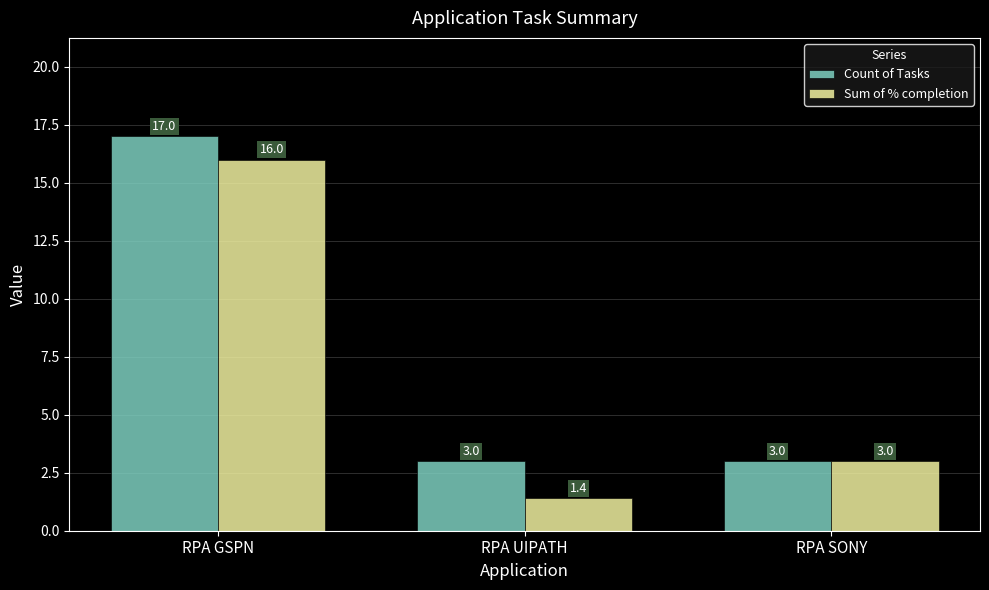

Rank the series at RPA UIPATH from lowest to highest value.

Sum of % completion, Count of Tasks